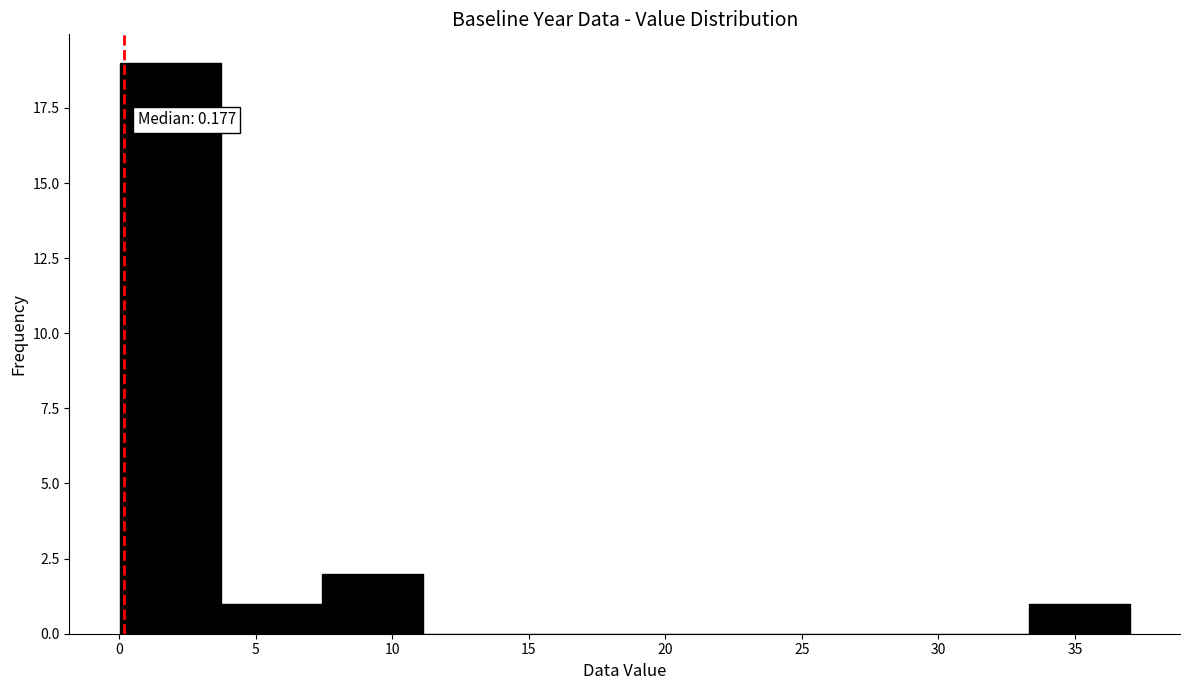

Over which range of the x-axis is the bar tallest?

0.0 to 3.5